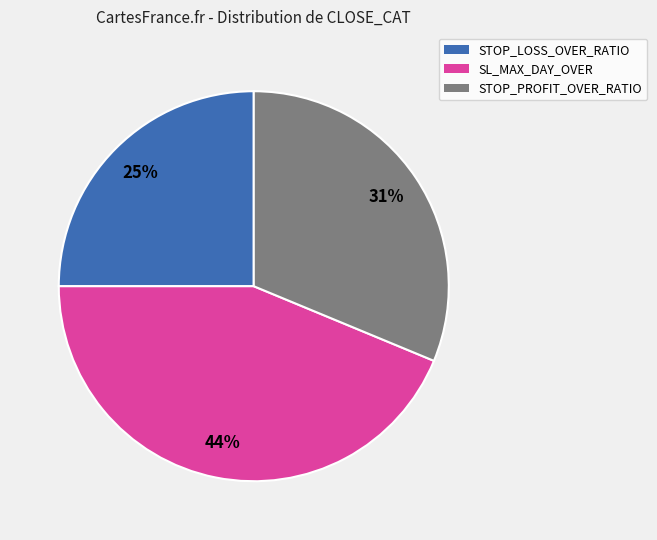

To the nearest percent, what is the average slice percentage?

33%